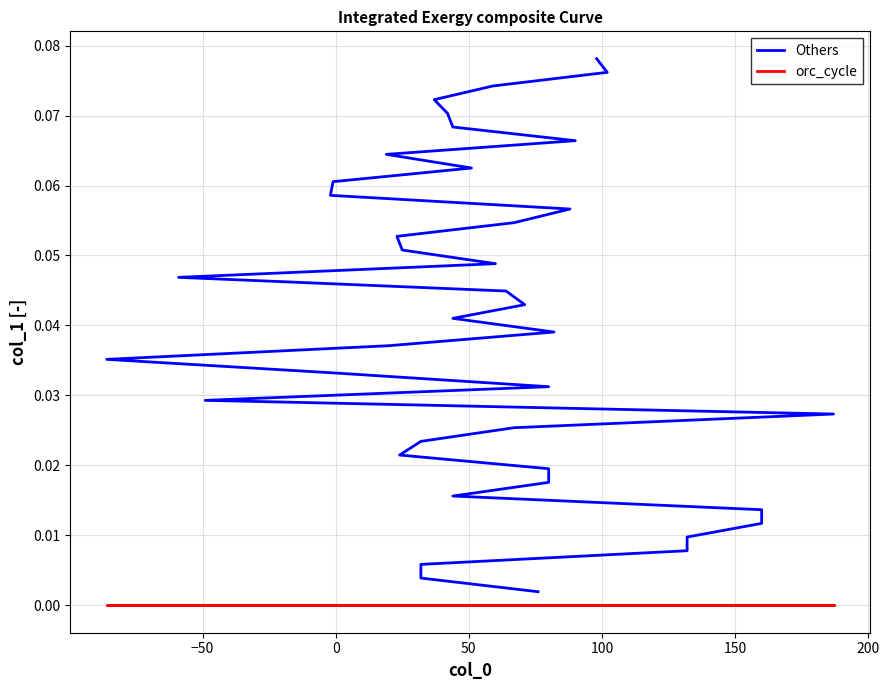

True or false: orc_cycle and Others intersect in this chart.

False